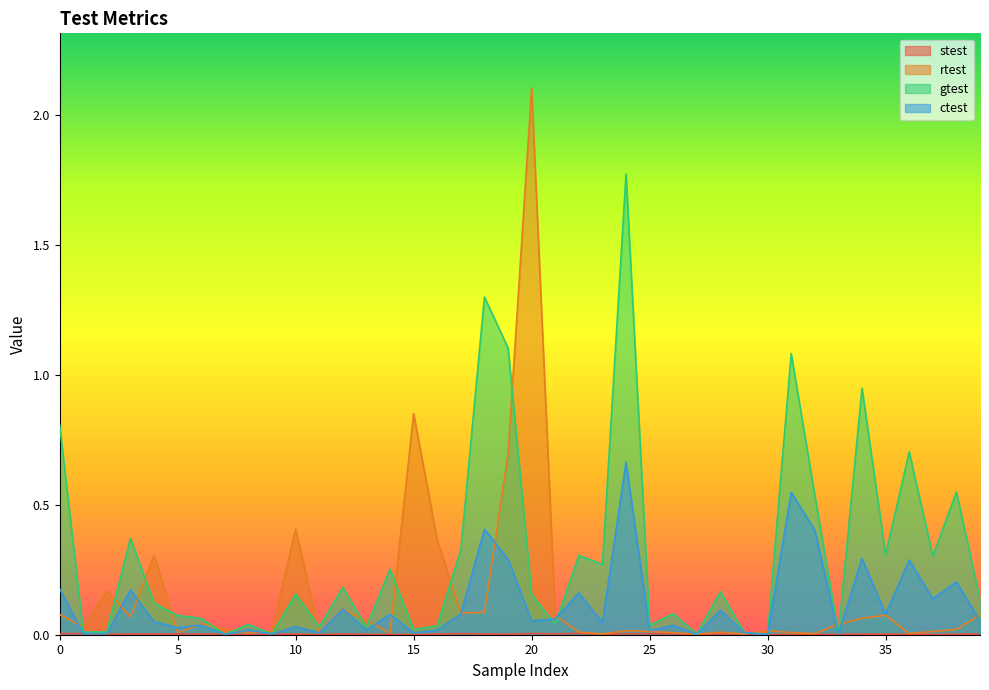

Which series changed the most between 17 and 22?

ctest